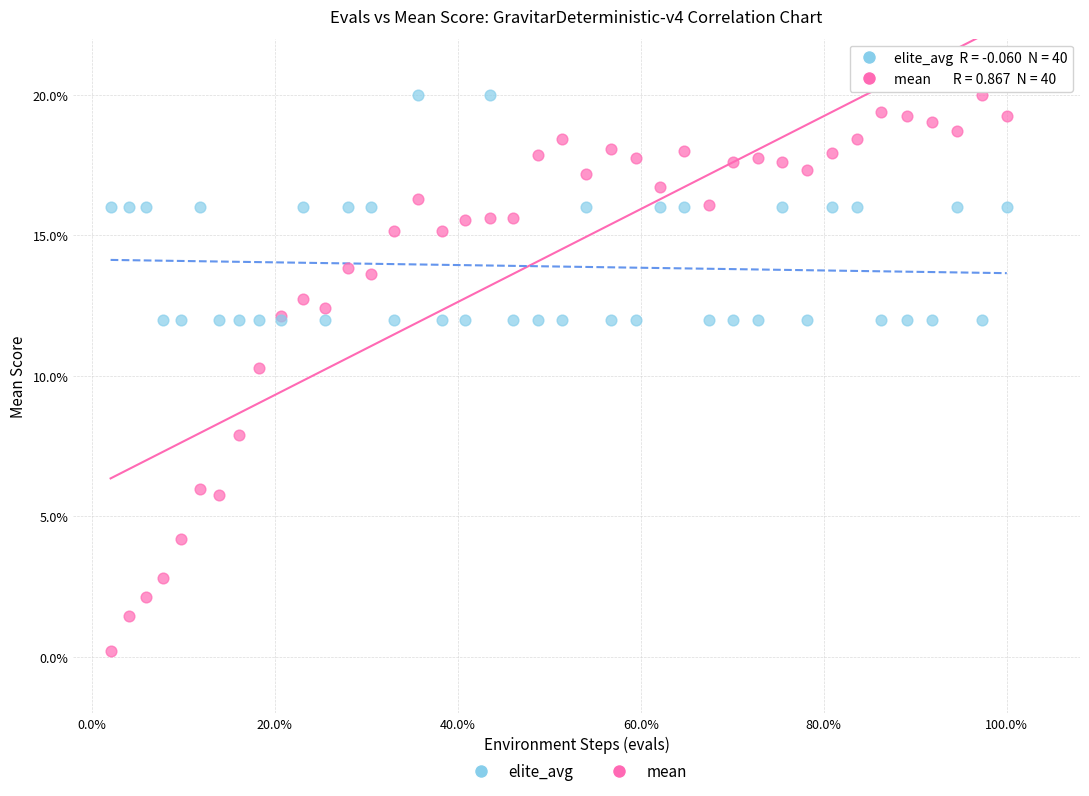

Across all series, what Y value is closest to 10?

10.3